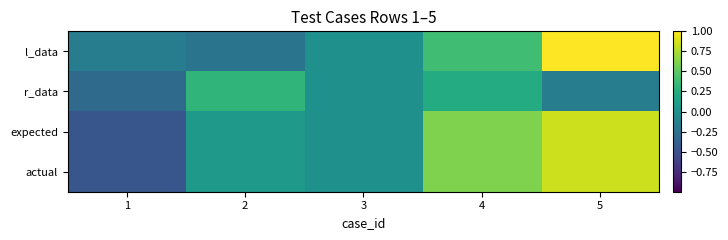

What is the smallest value displayed?

-0.5